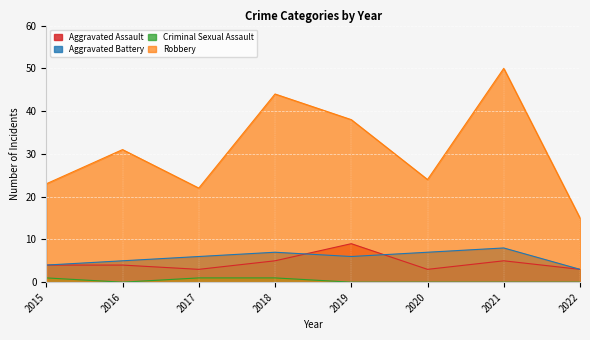

Reading left to right, list all the values displayed in this chart.

Aggravated Assault: 4	4	3	5	9	3	5	3
Aggravated Battery: 4	5	6	7	6	7	8	3
Criminal Sexual Assault: 1	0	1	1	0	0	0	0
Robbery: 23	31	22	44	38	24	50	15